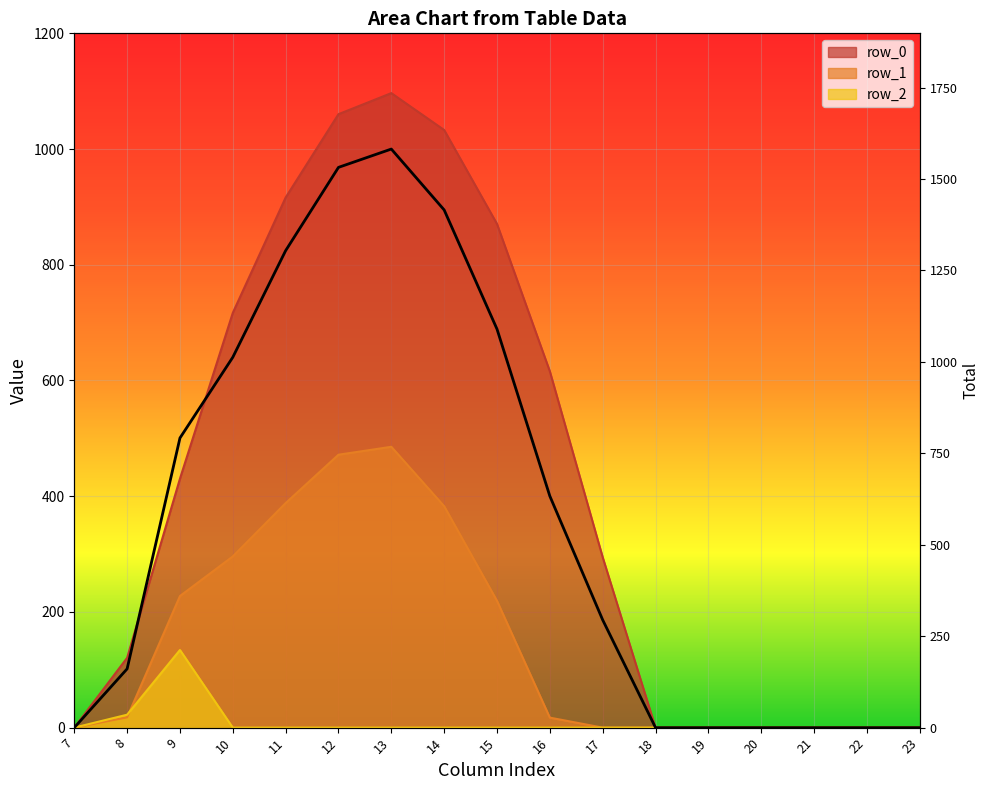

What is the value of the 5th point from the left?

1304.3